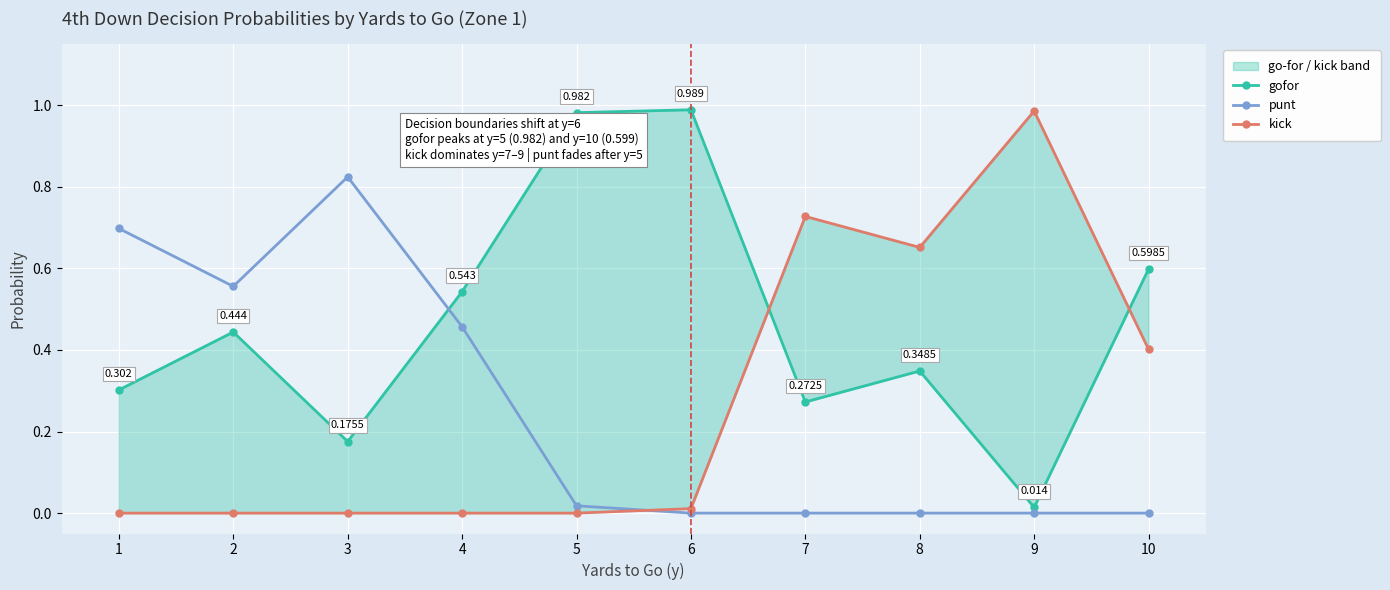

Which series has the largest total across all categories?

gofor